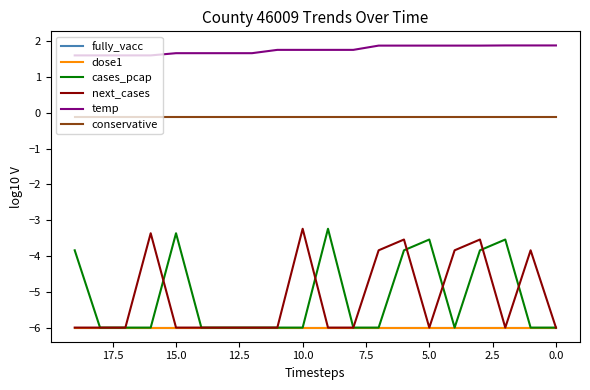

What is the value of the conservative point at the 10th from the left?

-0.1